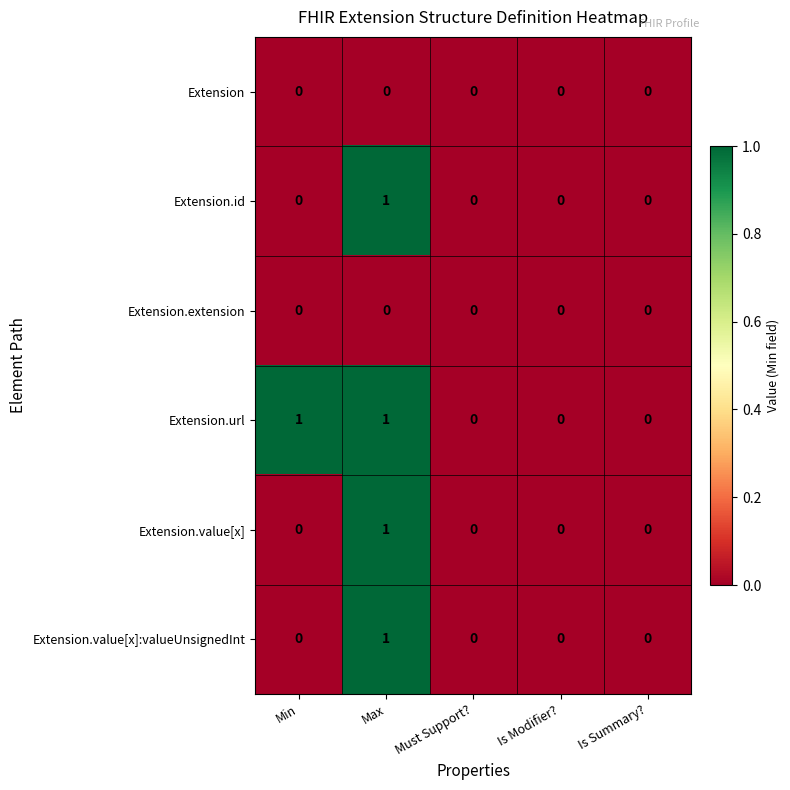

Reading left to right, list all the values displayed in this chart.

Extension: Min=0	Max=0	Must Support?=0	Is Modifier?=0	Is Summary?=0
Extension.id: Min=0	Max=1	Must Support?=0	Is Modifier?=0	Is Summary?=0
Extension.extension: Min=0	Max=0	Must Support?=0	Is Modifier?=0	Is Summary?=0
Extension.url: Min=1	Max=1	Must Support?=0	Is Modifier?=0	Is Summary?=0
Extension.value[x]: Min=0	Max=1	Must Support?=0	Is Modifier?=0	Is Summary?=0
Extension.value[x]:valueUnsignedInt: Min=0	Max=1	Must Support?=0	Is Modifier?=0	Is Summary?=0